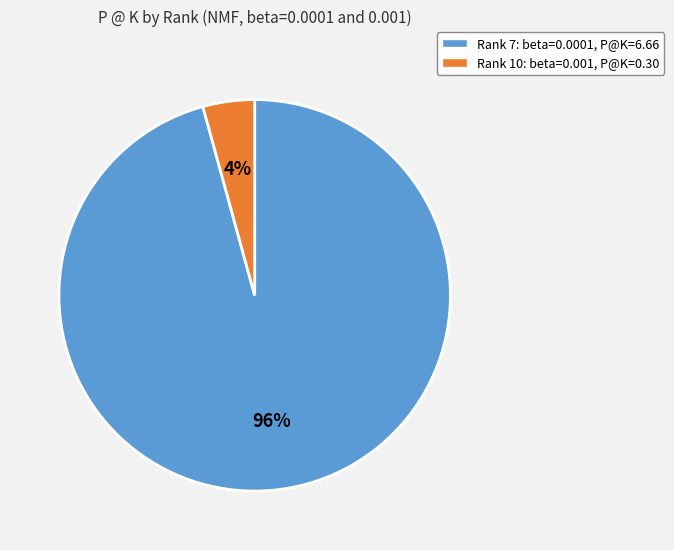

Which has a higher value, Rank 7 or Rank 10?

Rank 7